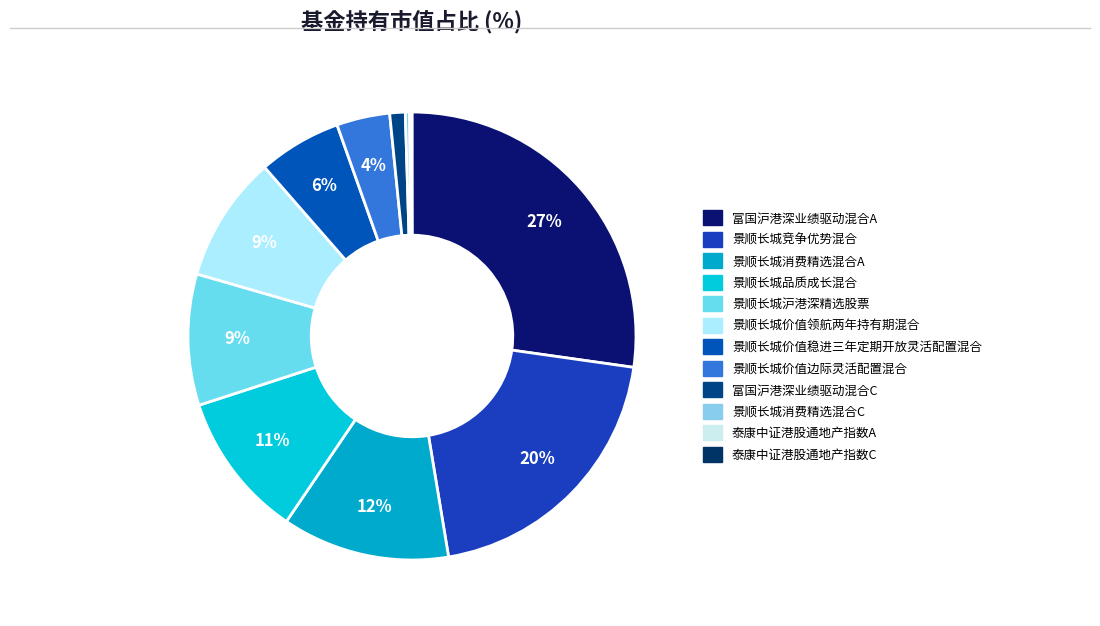

Is the sum of 景顺长城沪港深精选股票 and 景顺长城价值边际灵活配置混合 greater than half?

No